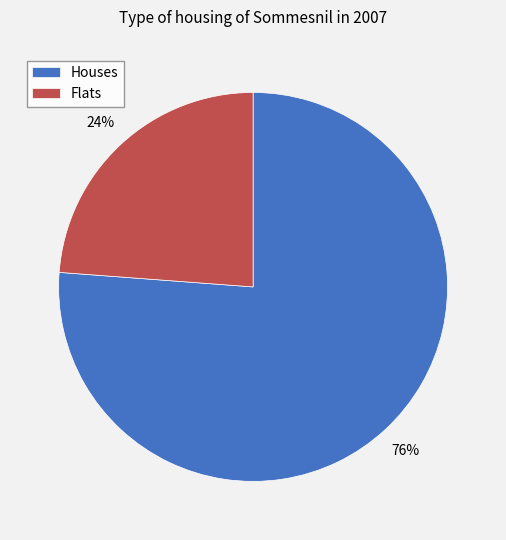

Which slice represents more than half of the pie?

Houses